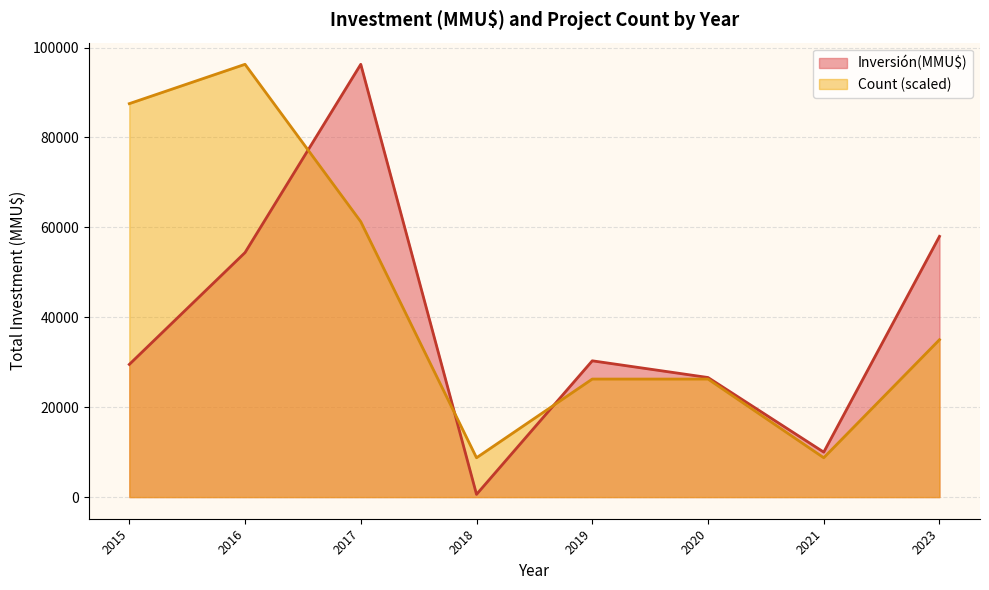

At which category is the sum across all series the highest?

2017